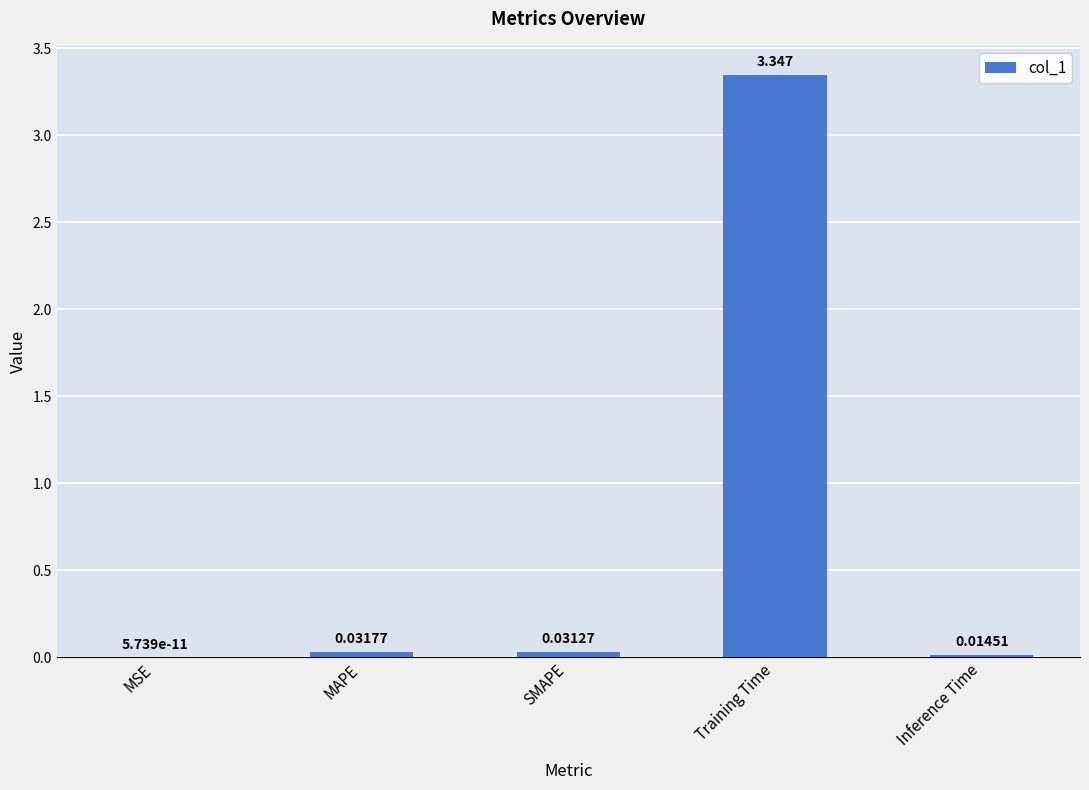

Are the bars grouped side by side (vs. stacked)?

No